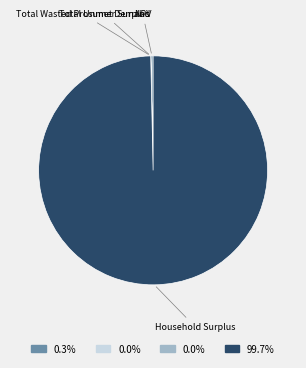

Is Household Surplus the majority of the pie?

Yes